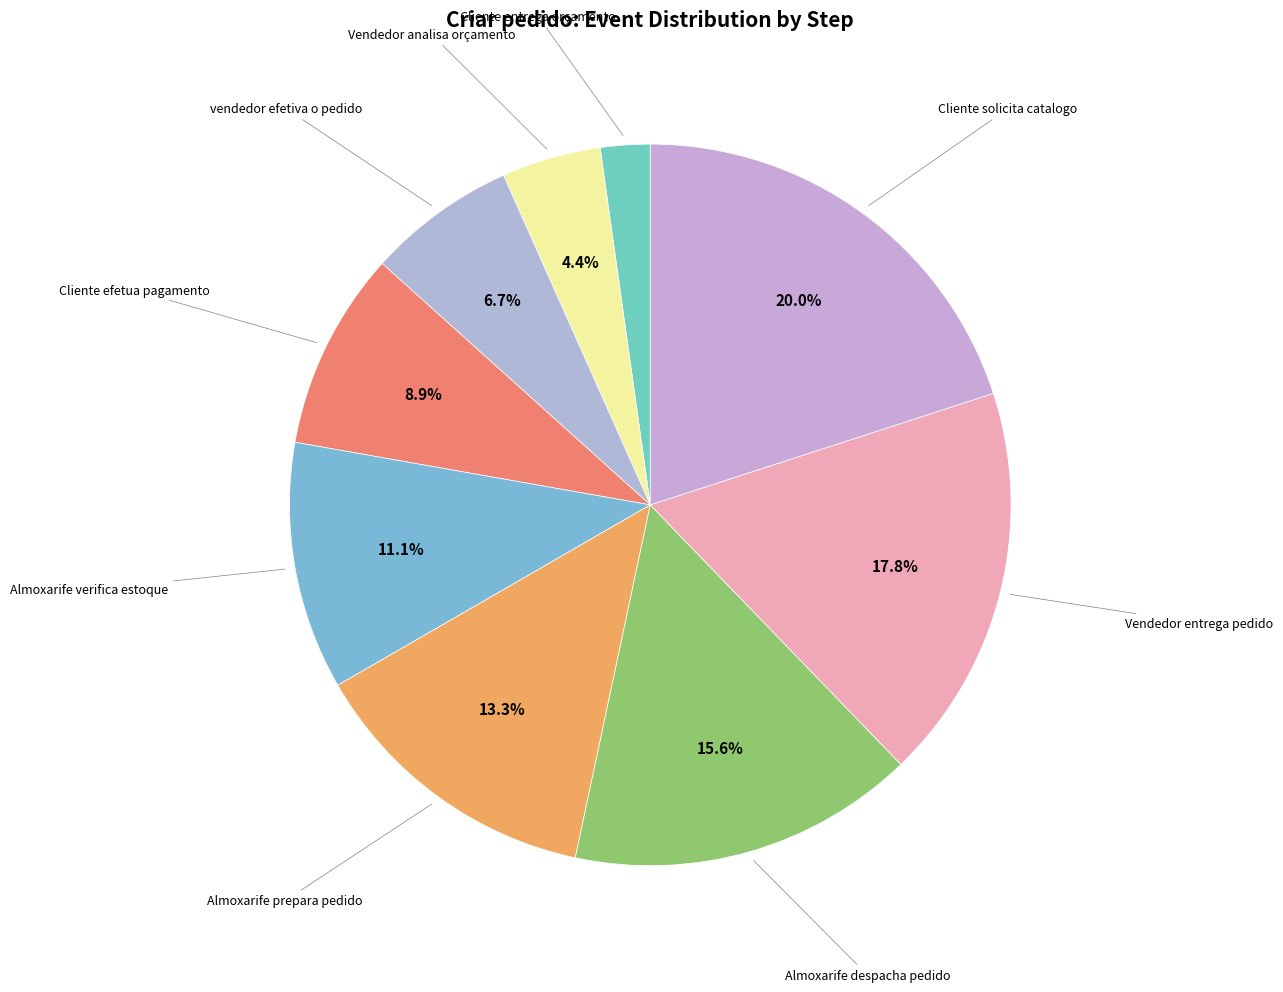

How many segments does this pie chart have?

9